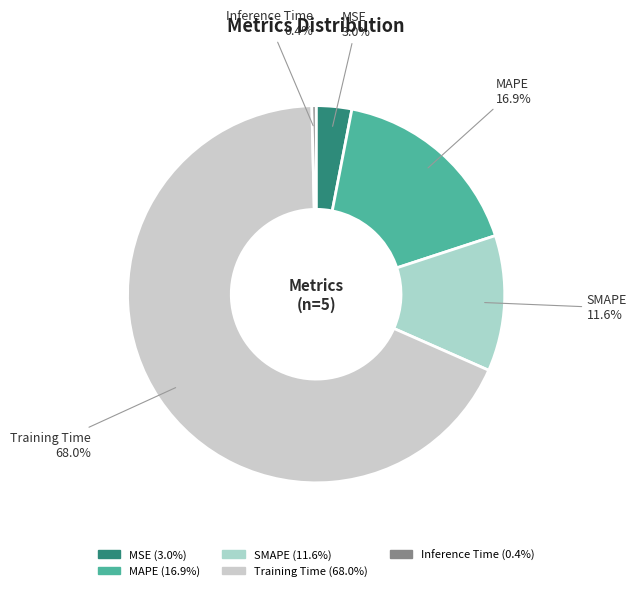

Count the number of slices in the pie.

5